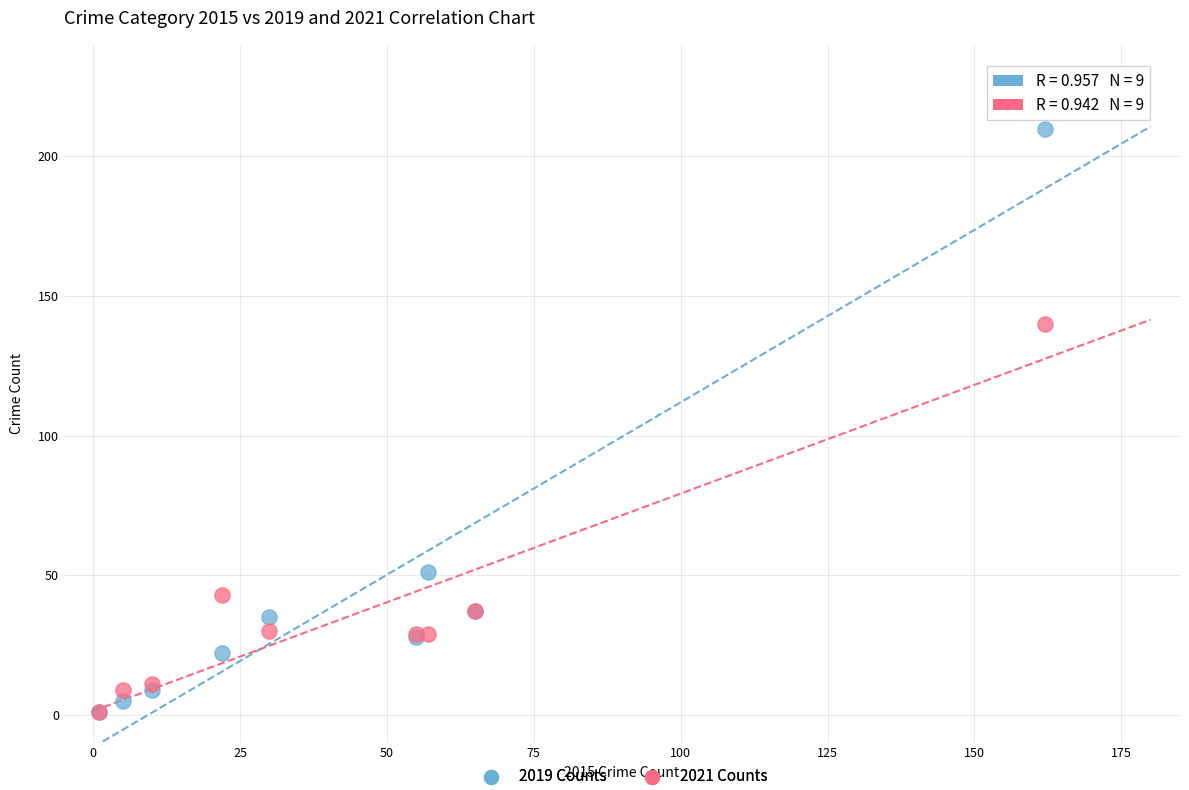

In the 2019 Counts series, what Y value is closest to 105?

51